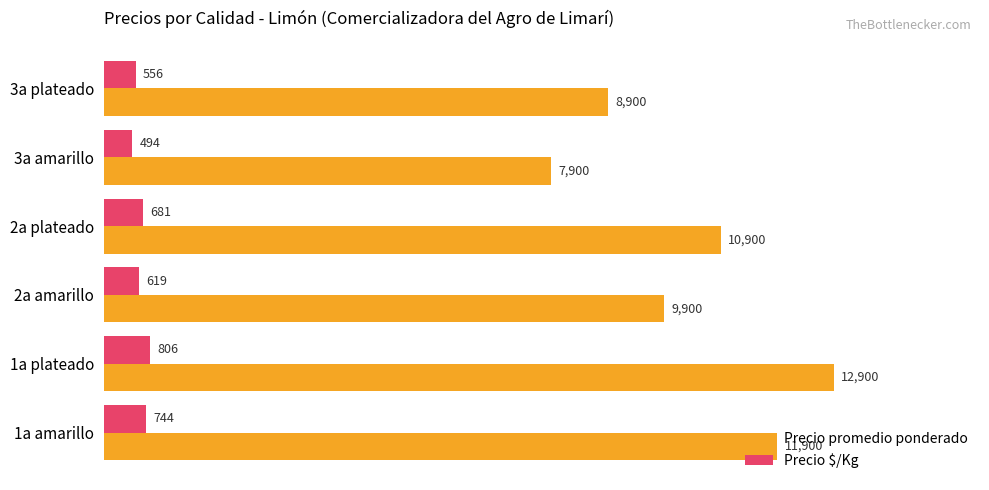

Is it true that Precio $/Kg equals 806 at 1a plateado?

True